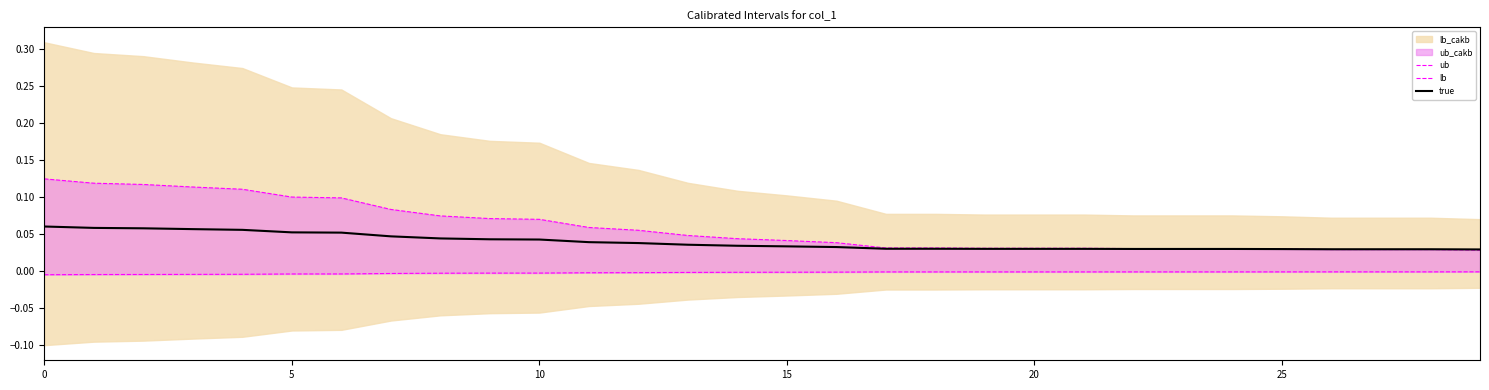

Is it true that lb equals -0.0 at 0?

False